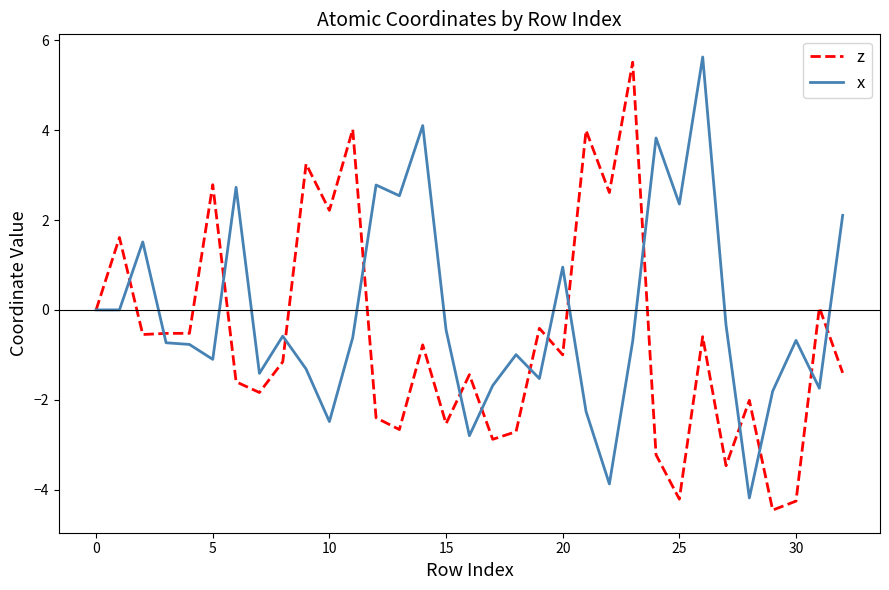

What is the minimum value shown in the chart?

-4.5